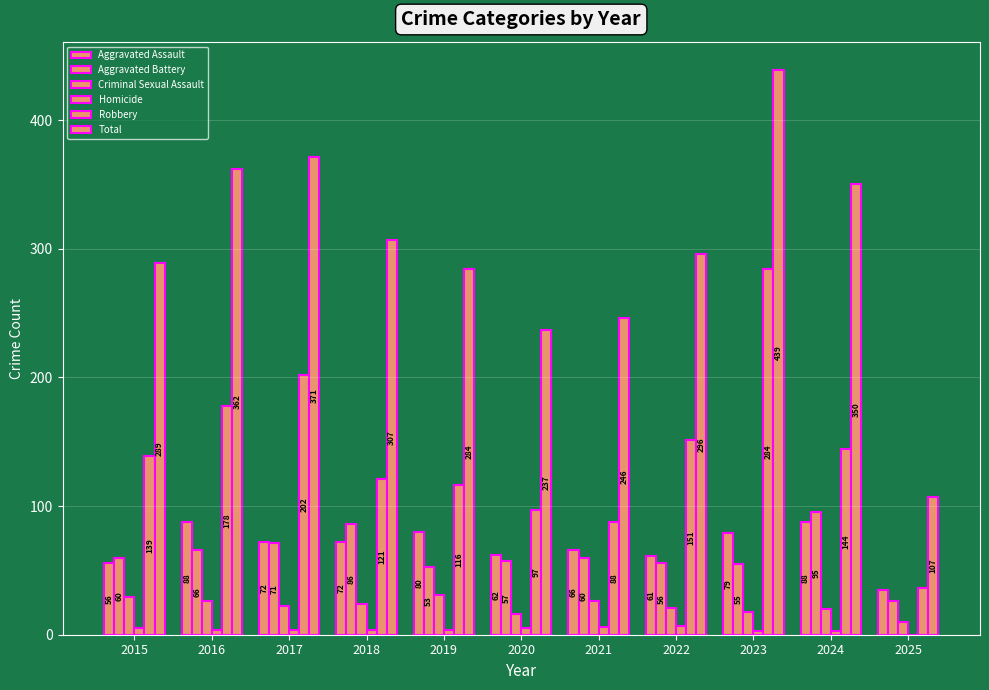

True or false: Homicide has a value of 6 at 2018.

False